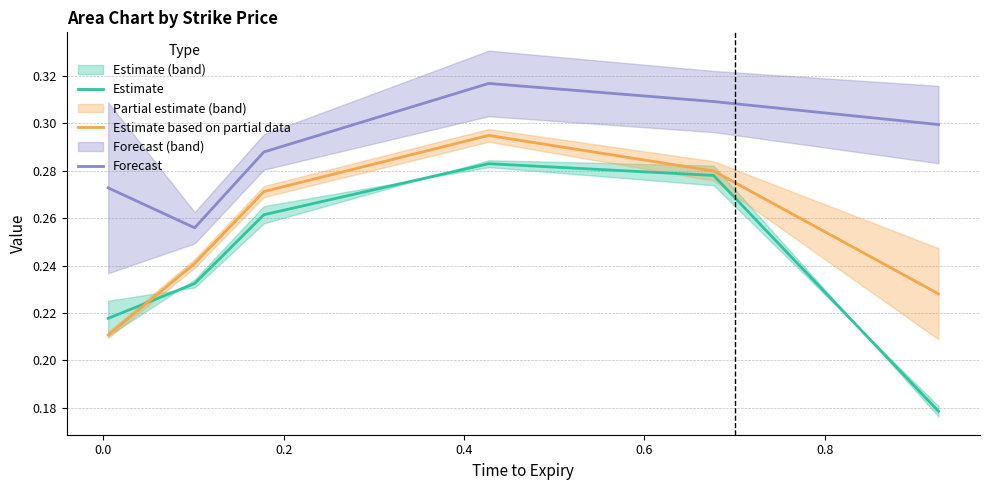

How many lines are shown in the chart?

3